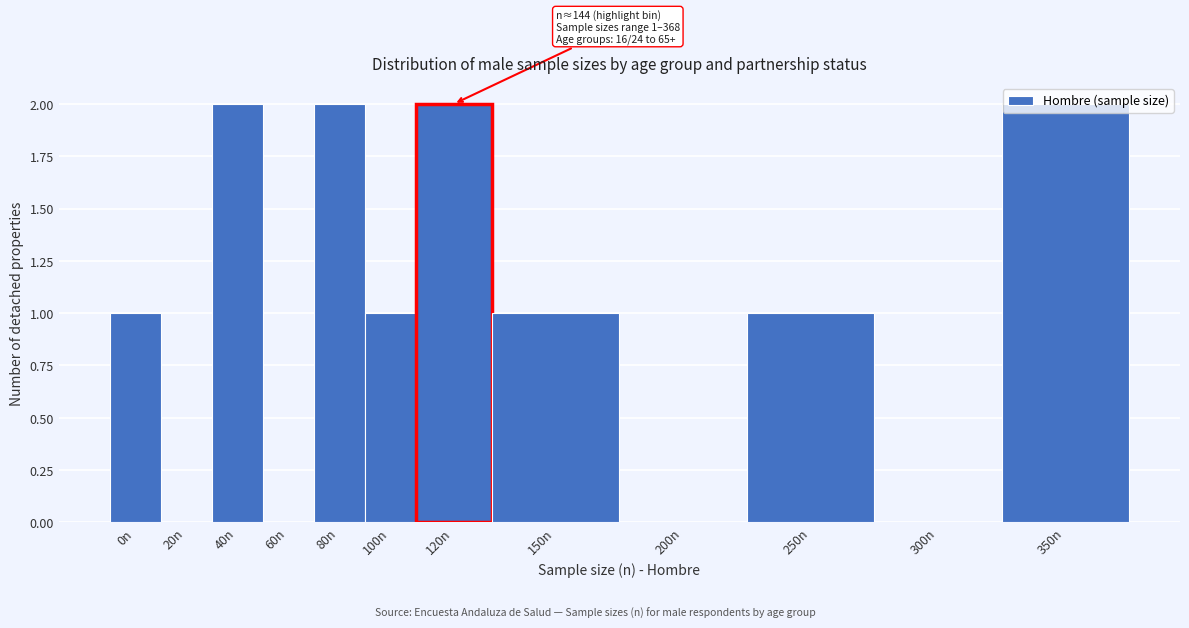

What is the ratio of the value at 350n to the value at 120n?

1.0